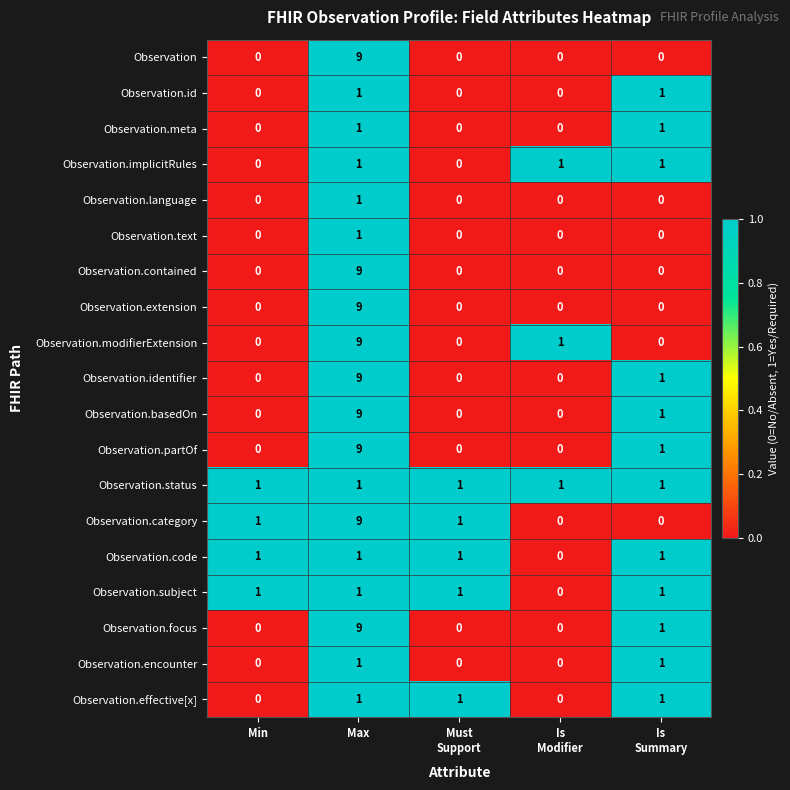

Is it true that Observation.code equals 1 at Max?

True